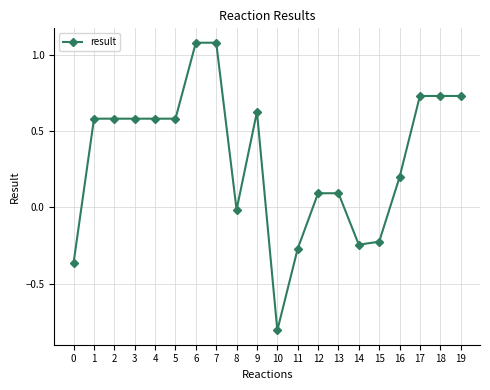

True or false: there are more than 1 points higher than both neighbors.

True